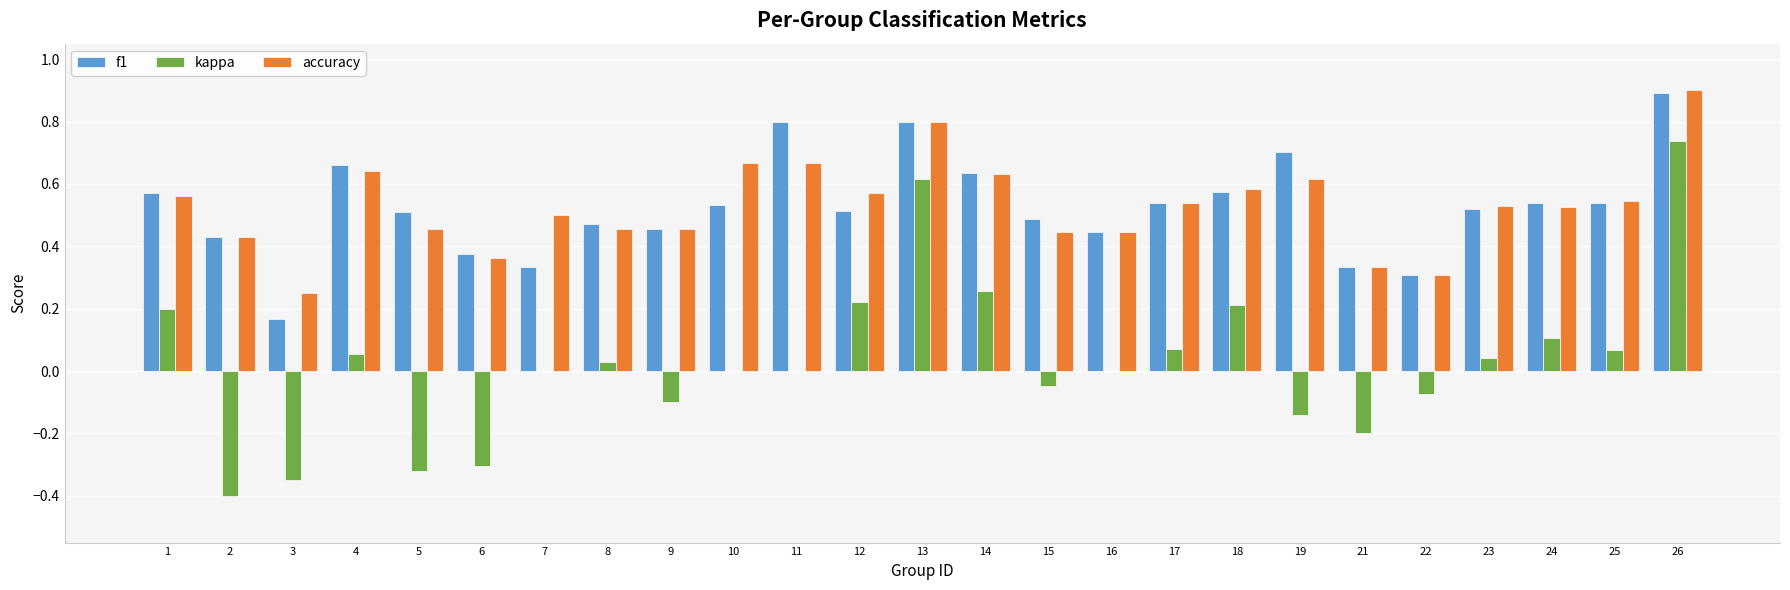

How many accuracy values are between 0 and 1?

25